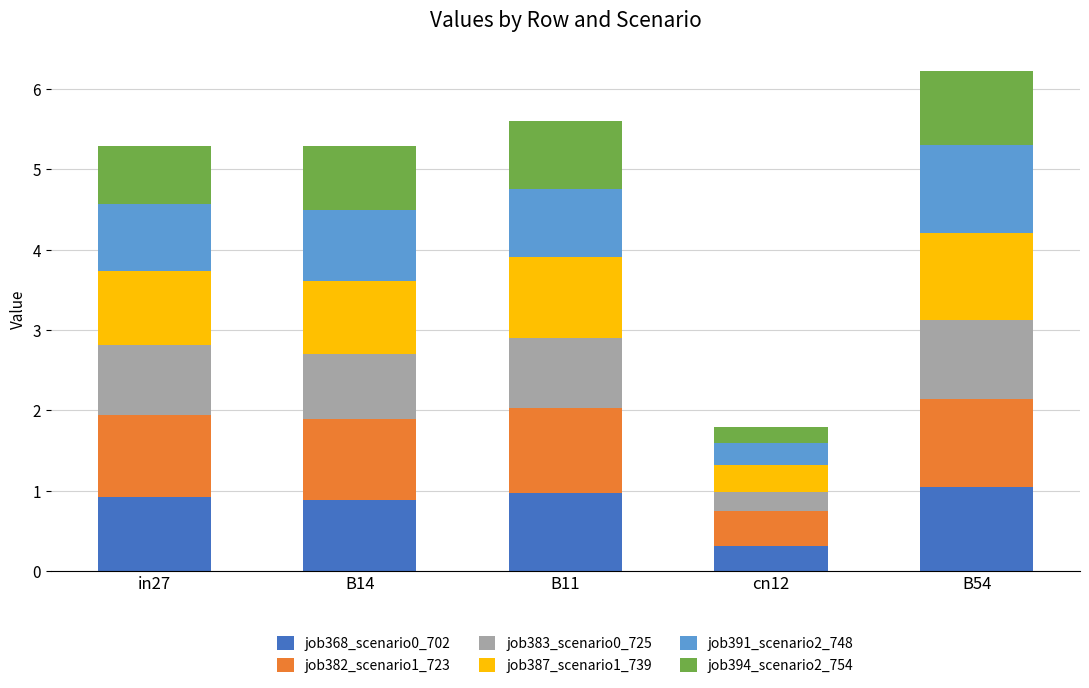

What is the average value of the job368_scenario0_702 series?

0.8